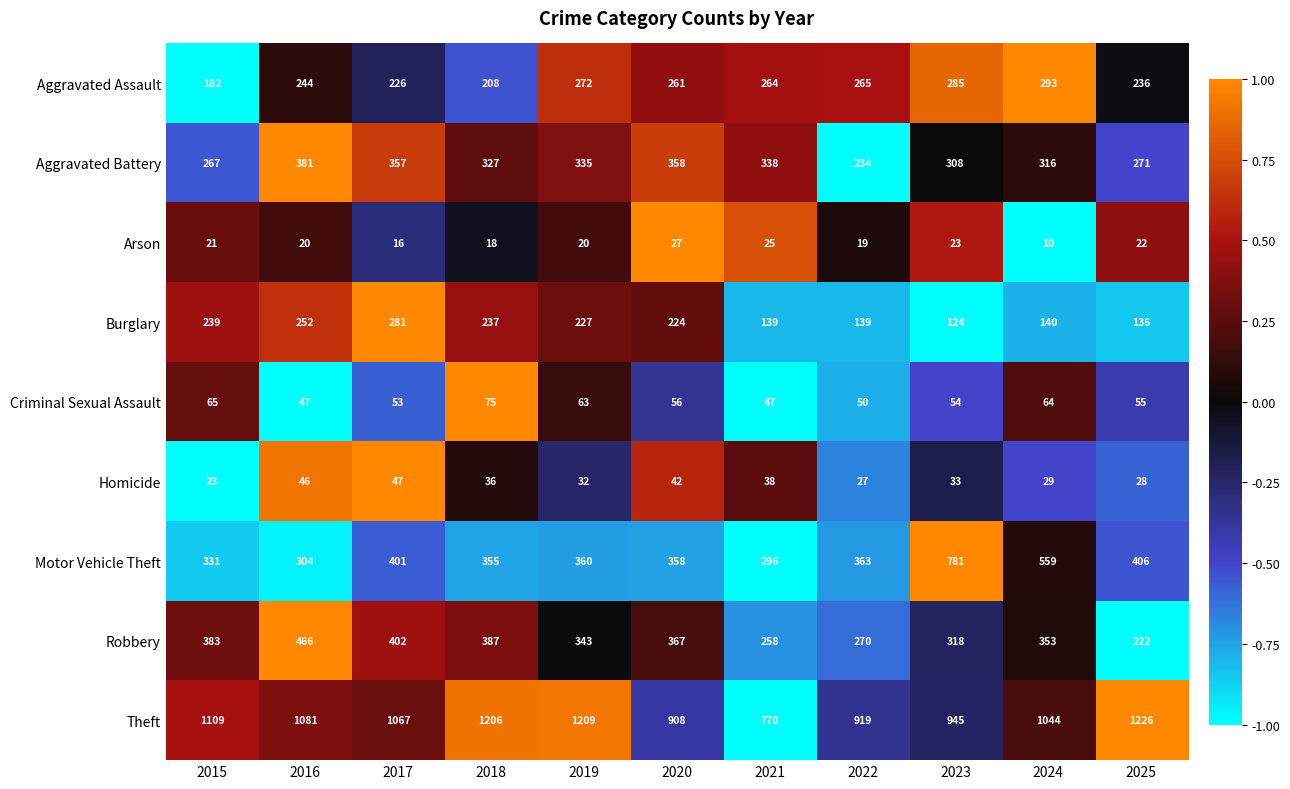

Which series has the widest spread of values?

Motor Vehicle Theft